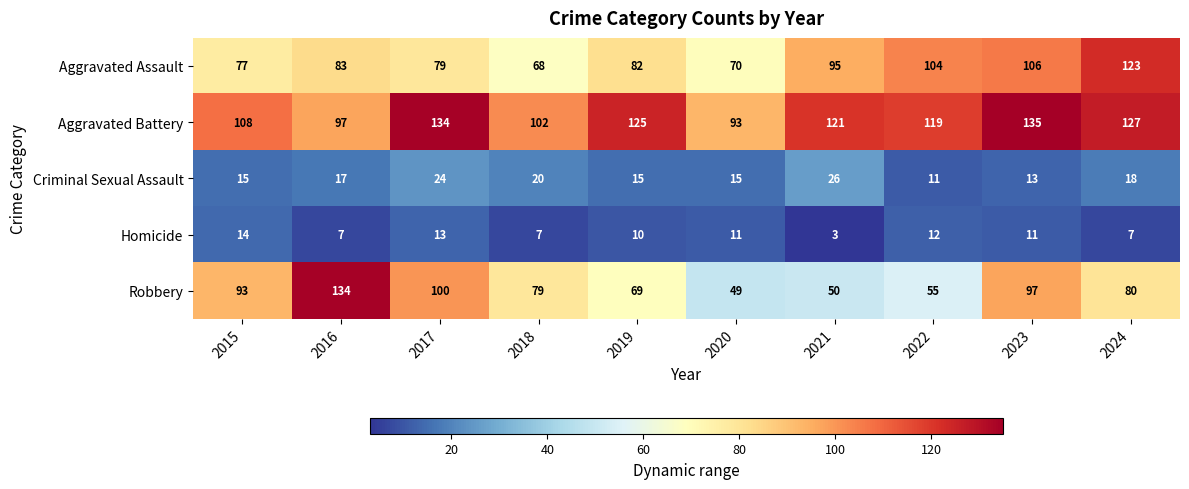

Count the number of data series in this chart.

5